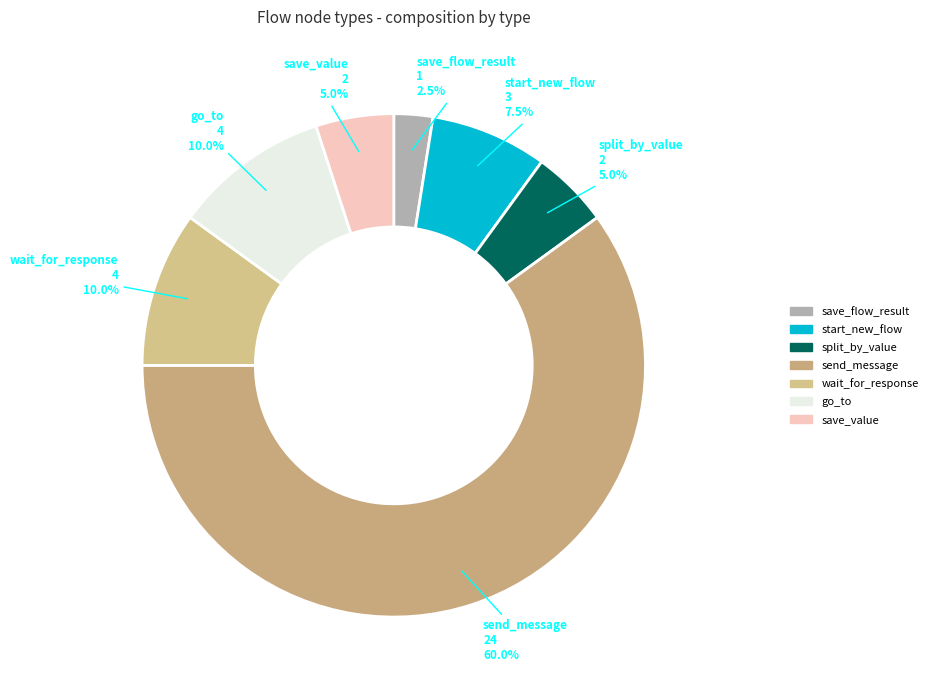

Combined, do save_flow_result and save_value account for over 50%?

No